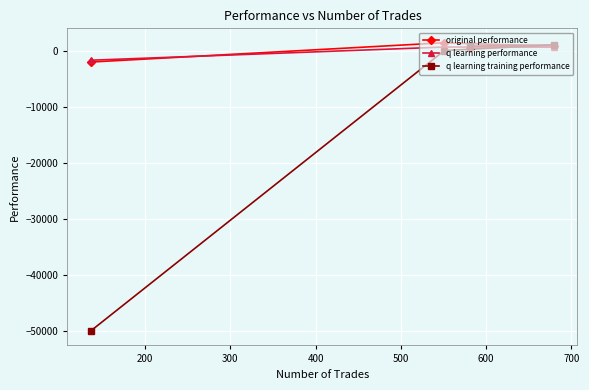

What is the smallest value displayed?

-50000.0